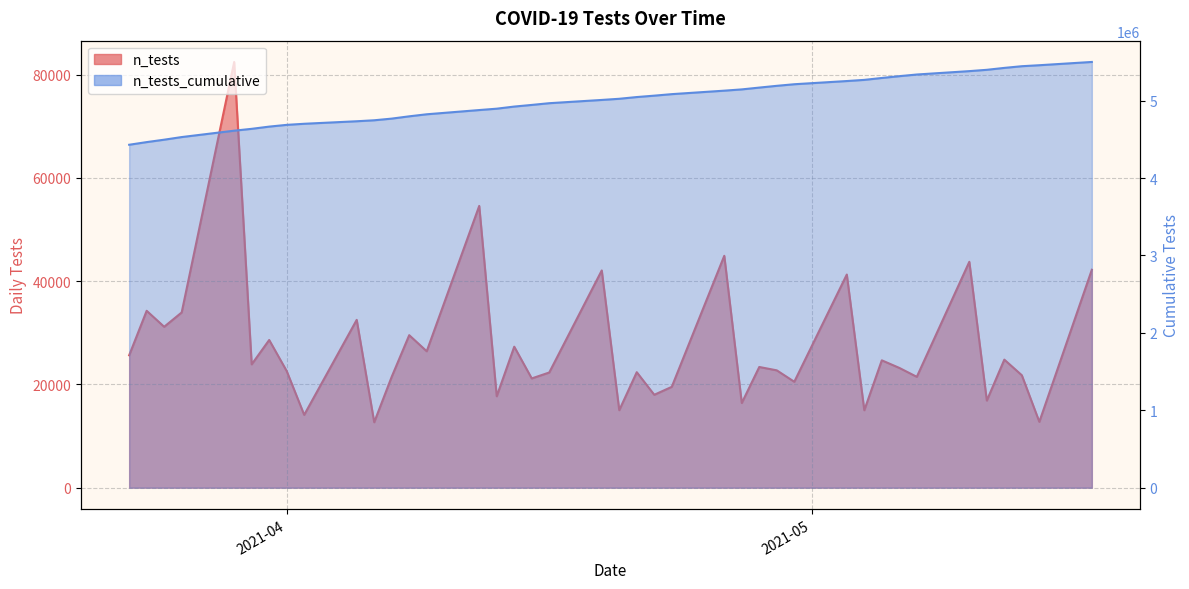

Reading right to left, what are all the values shown in this chart?

5500060	5457837	5445076	5423294	5398485	5381603	5337838	5316358	5293151	5268476	5253471	5212177	5191656	5168923	5145536	5129127	5084200	5064662	5046663	5024288	5009274	4967185	4944869	4923702	4896385	4878675	4824081	4797650	4768101	4746608	4733929	4701414	4687306	4664710	4636094	4612197	4529716	4495765	4464591	4430321